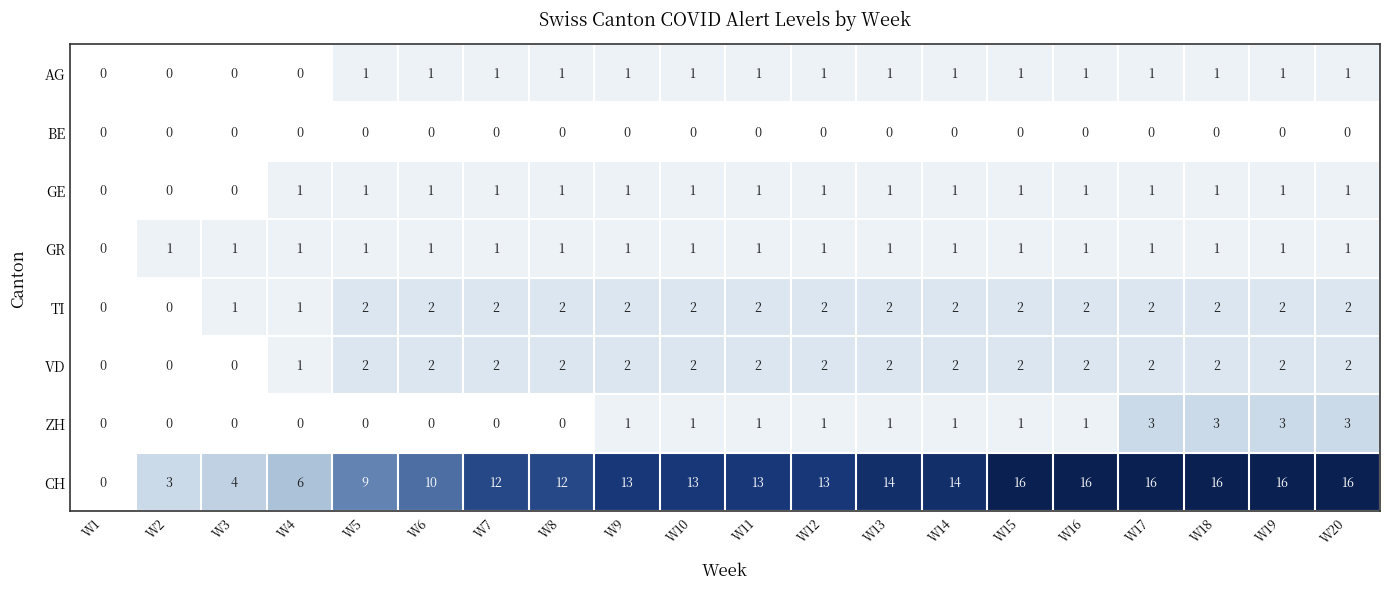

What is the sum of the CH values at W2 and W7?

15